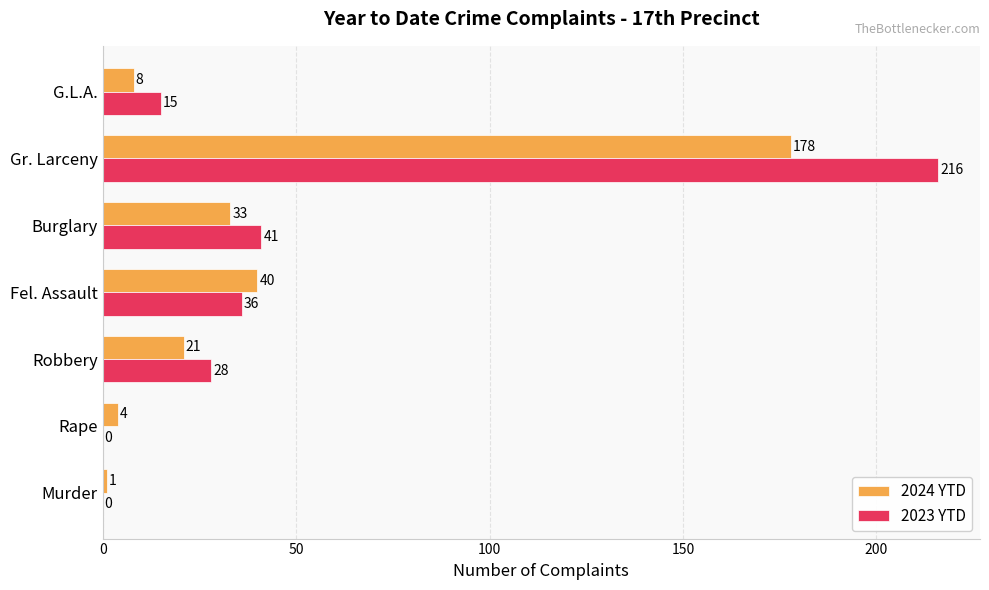

Between Fel. Assault and G.L.A., which series saw the biggest shift?

2024 YTD